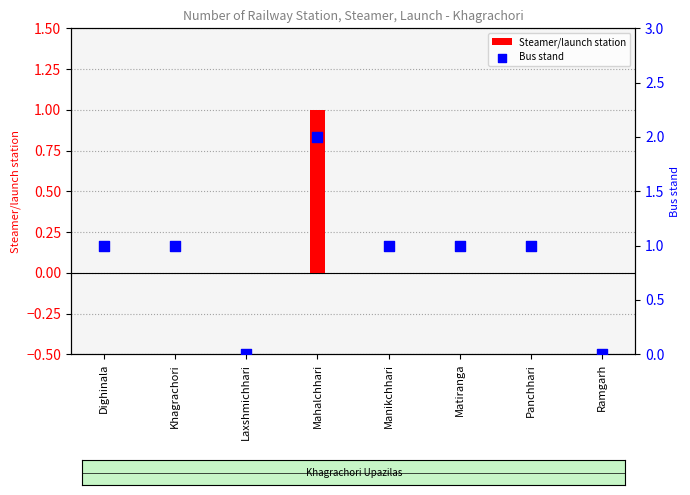

Which series has the largest total across all categories?

Bus stand